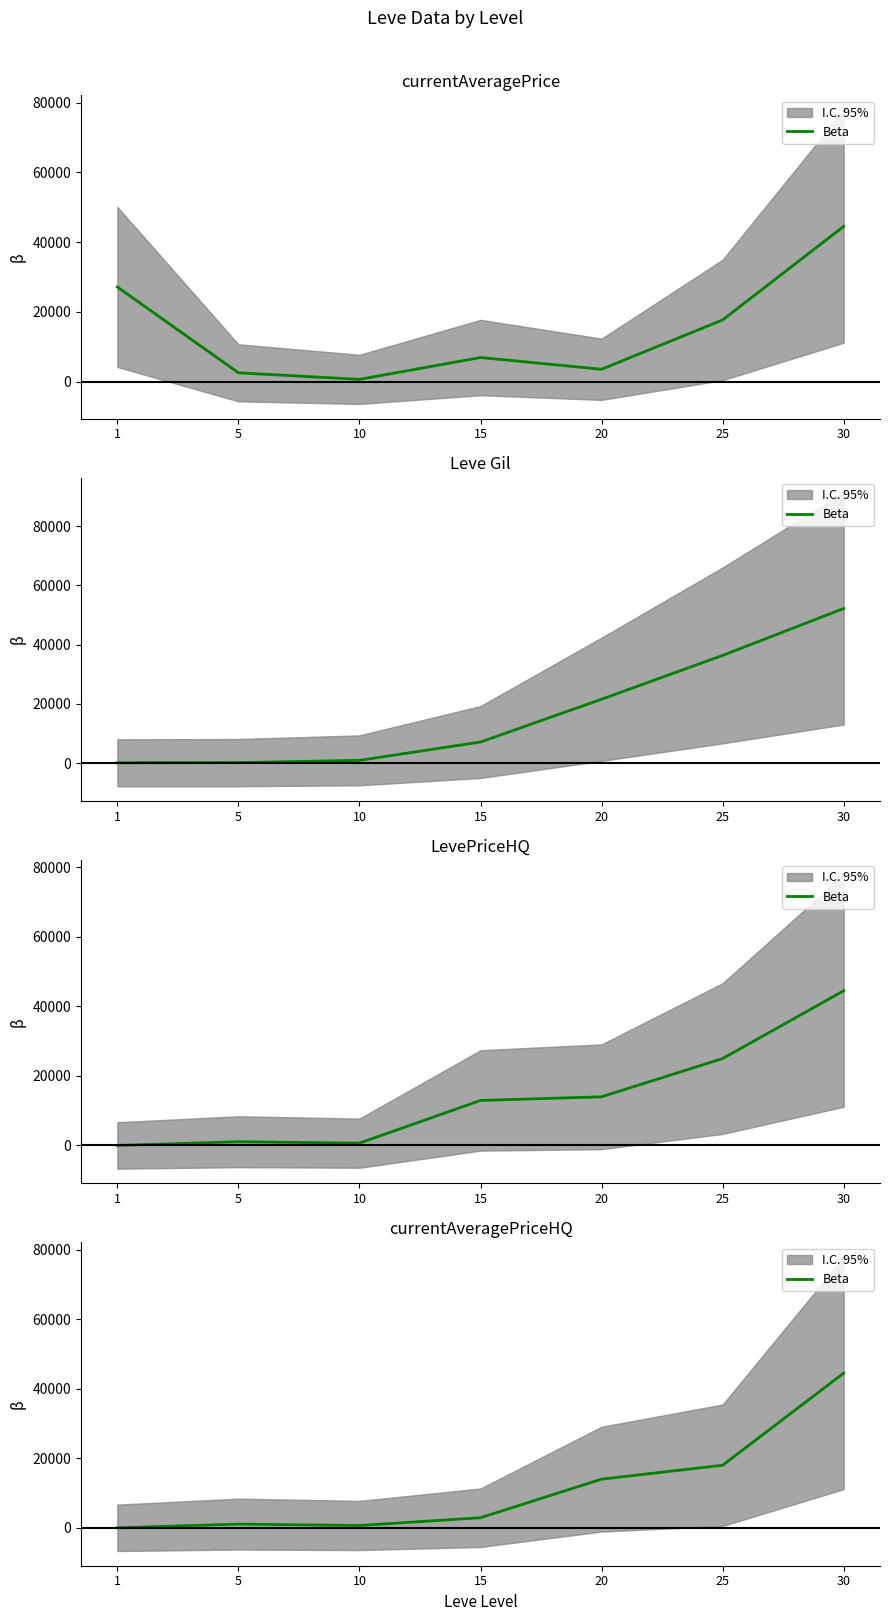

What is the difference between the second highest and minimum values?

18003.5